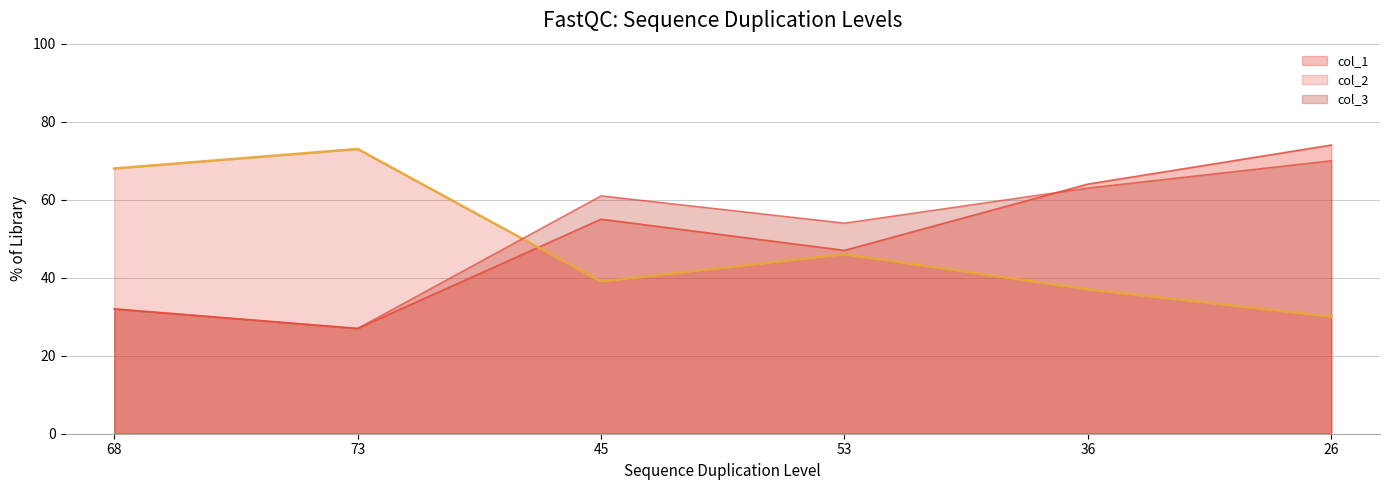

At which category does col_2 reach its first local valley?

45